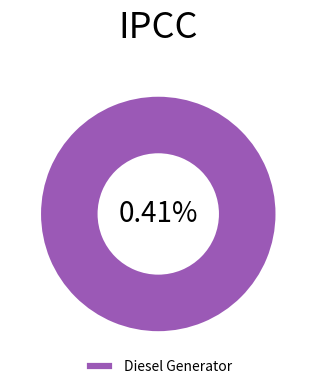

What percentage is the Diesel Generator slice, to the nearest percent?

100%